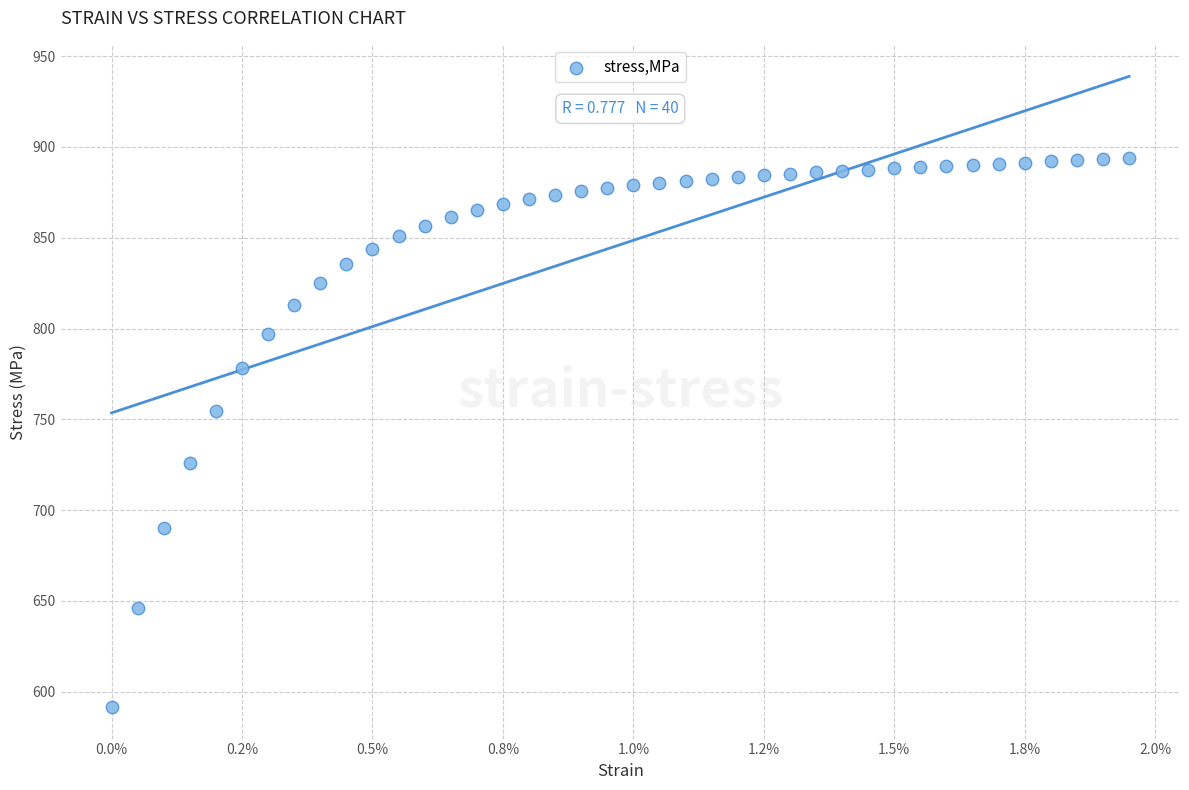

What is the range of Y values (max minus min)?

302.2